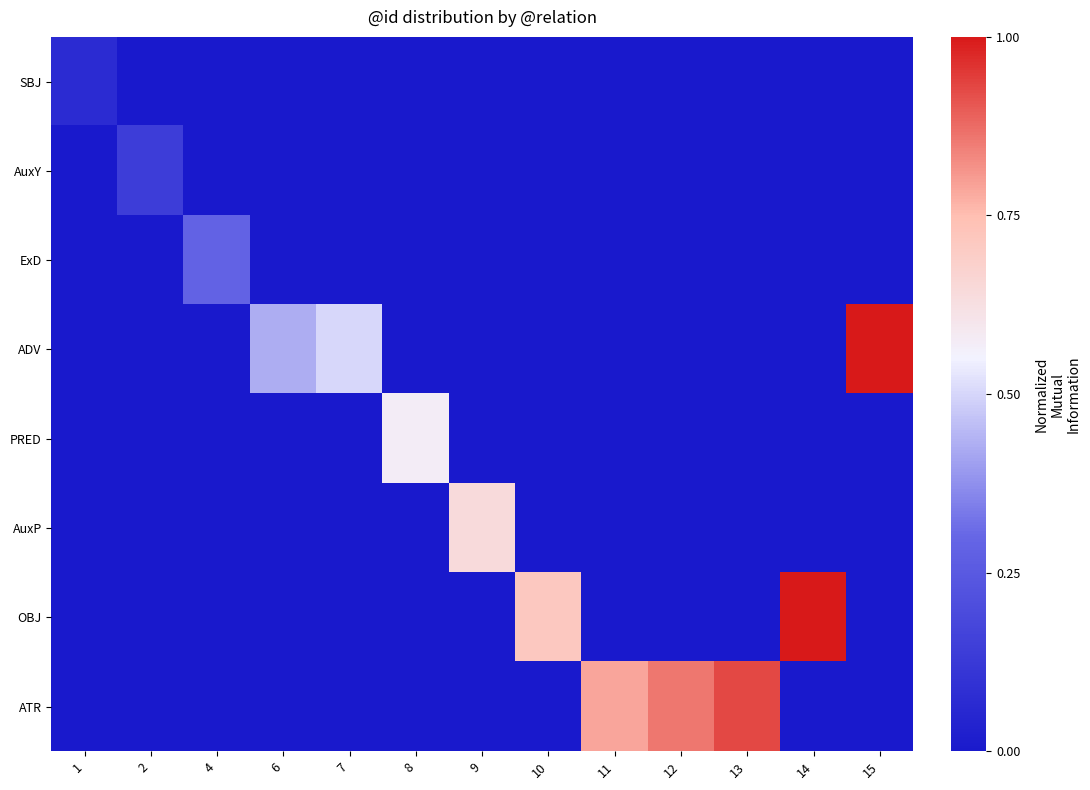

Reading left to right, extract all data points from this chart.

SBJ: 1=0.1	2=0.0	4=0.0	6=0.0	7=0.0	8=0.0	9=0.0	10=0.0	11=0.0	12=0.0	13=0.0	14=0.0	15=0.0
AuxY: 1=0.0	2=0.1	4=0.0	6=0.0	7=0.0	8=0.0	9=0.0	10=0.0	11=0.0	12=0.0	13=0.0	14=0.0	15=0.0
ExD: 1=0.0	2=0.0	4=0.3	6=0.0	7=0.0	8=0.0	9=0.0	10=0.0	11=0.0	12=0.0	13=0.0	14=0.0	15=0.0
ADV: 1=0.0	2=0.0	4=0.0	6=0.4	7=0.5	8=0.0	9=0.0	10=0.0	11=0.0	12=0.0	13=0.0	14=0.0	15=1.0
PRED: 1=0.0	2=0.0	4=0.0	6=0.0	7=0.0	8=0.6	9=0.0	10=0.0	11=0.0	12=0.0	13=0.0	14=0.0	15=0.0
AuxP: 1=0.0	2=0.0	4=0.0	6=0.0	7=0.0	8=0.0	9=0.6	10=0.0	11=0.0	12=0.0	13=0.0	14=0.0	15=0.0
OBJ: 1=0.0	2=0.0	4=0.0	6=0.0	7=0.0	8=0.0	9=0.0	10=0.7	11=0.0	12=0.0	13=0.0	14=1.0	15=0.0
ATR: 1=0.0	2=0.0	4=0.0	6=0.0	7=0.0	8=0.0	9=0.0	10=0.0	11=0.8	12=0.9	13=0.9	14=0.0	15=0.0